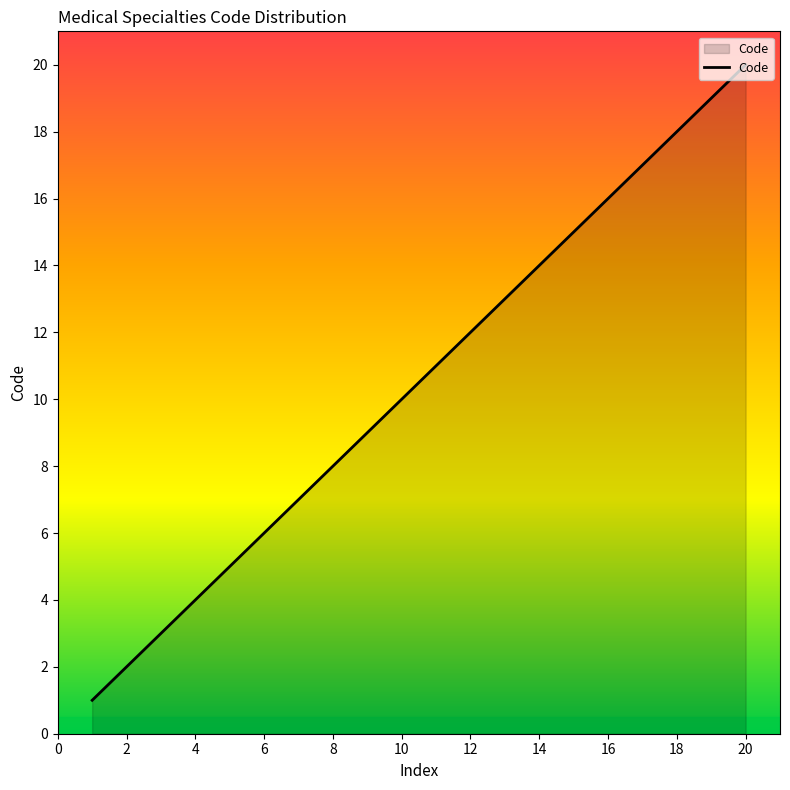

What is the maximum value shown in the chart?

20